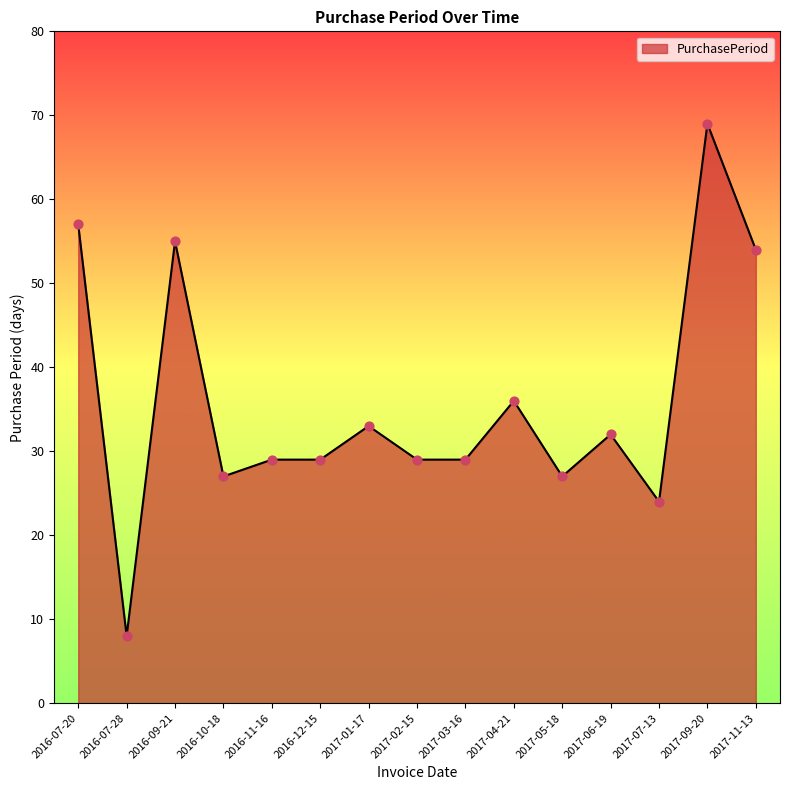

What is the change in value from 2016-12-15 to 2017-11-13?

+25